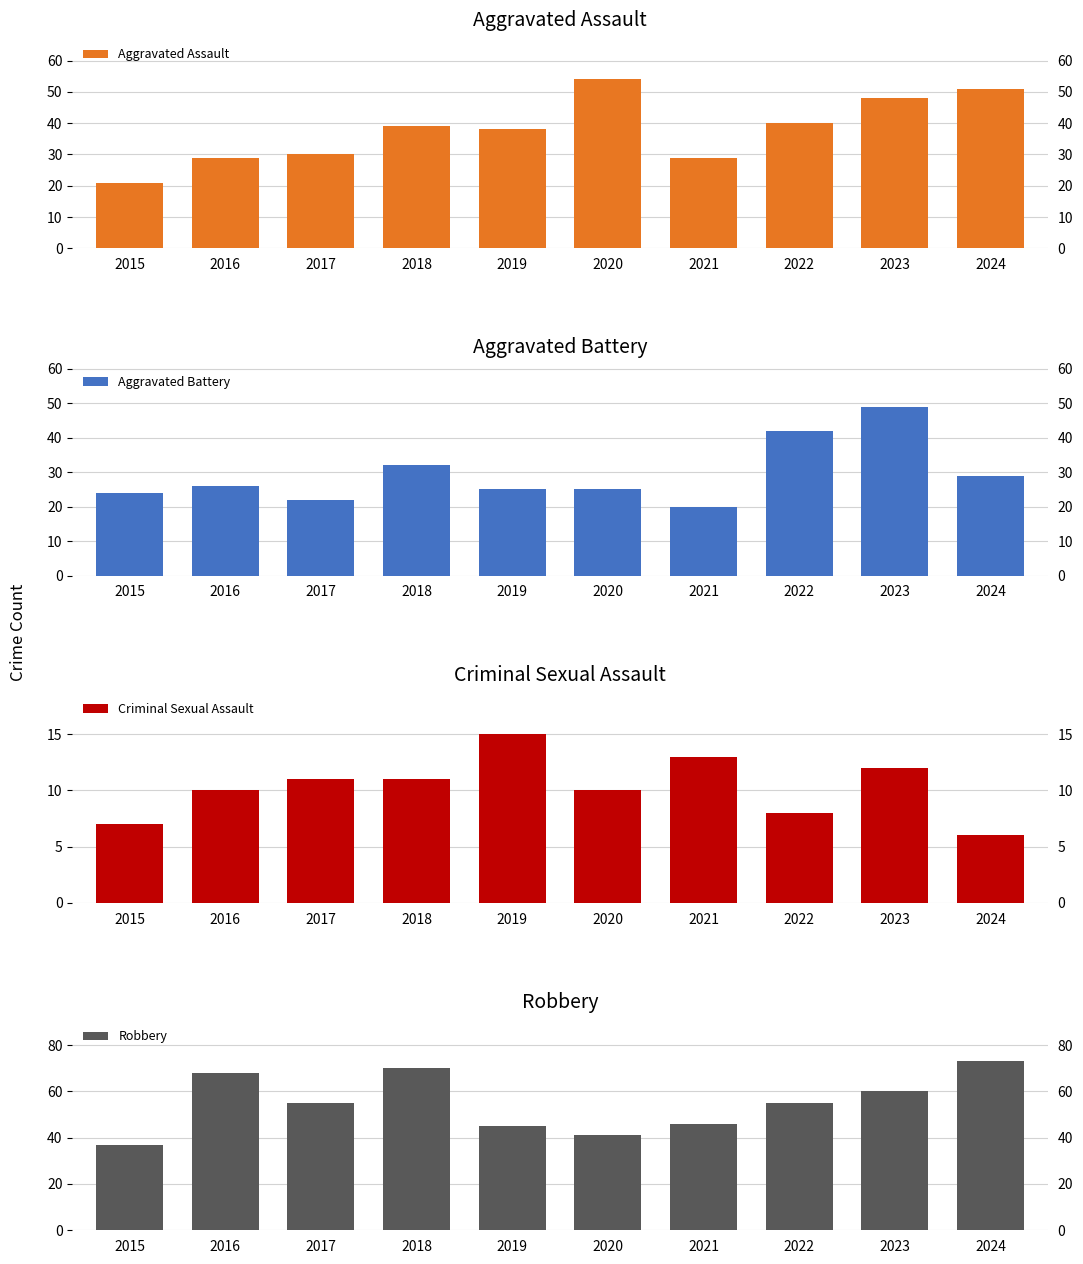

Reading right to left, transcribe all the data shown in this chart.

Aggravated Assault: 2024=51	2023=48	2022=40	2021=29	2020=54	2019=38	2018=39	2017=30	2016=29	2015=21
Aggravated Battery: 2024=29	2023=49	2022=42	2021=20	2020=25	2019=25	2018=32	2017=22	2016=26	2015=24
Criminal Sexual Assault: 2024=6	2023=12	2022=8	2021=13	2020=10	2019=15	2018=11	2017=11	2016=10	2015=7
Robbery: 2024=73	2023=60	2022=55	2021=46	2020=41	2019=45	2018=70	2017=55	2016=68	2015=37